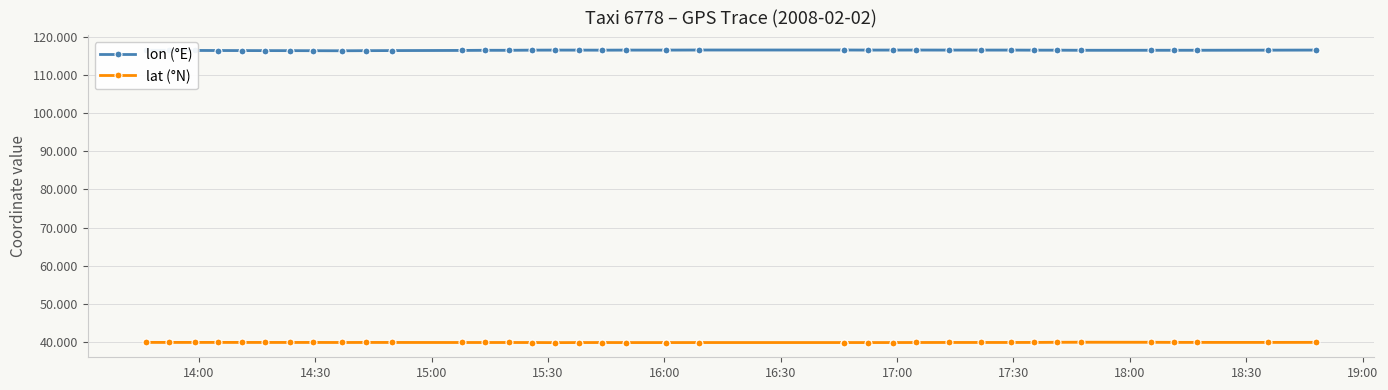

What is the value of the lat (°N) point at the 15th from the left?

40.0